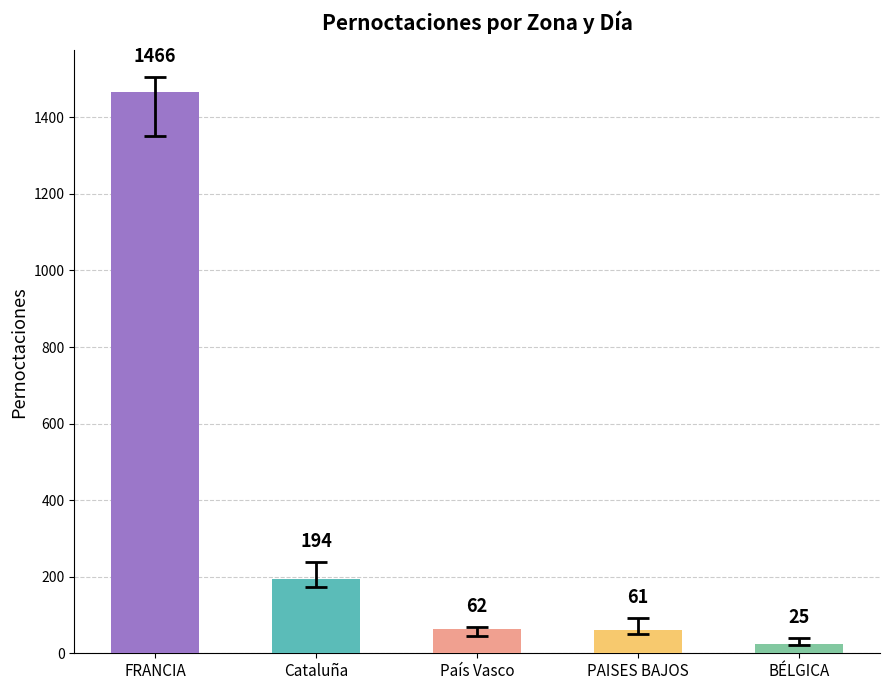

Where does the Pernoctaciones Día 5 series first go above 6?

5